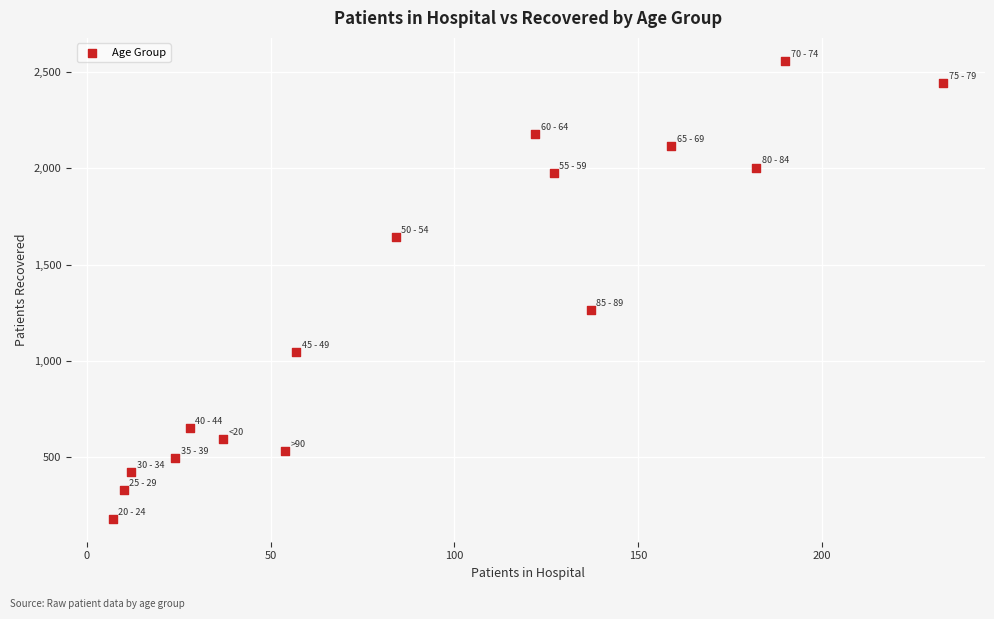

What Y value in the scatter plot is closest to 1368?

1262